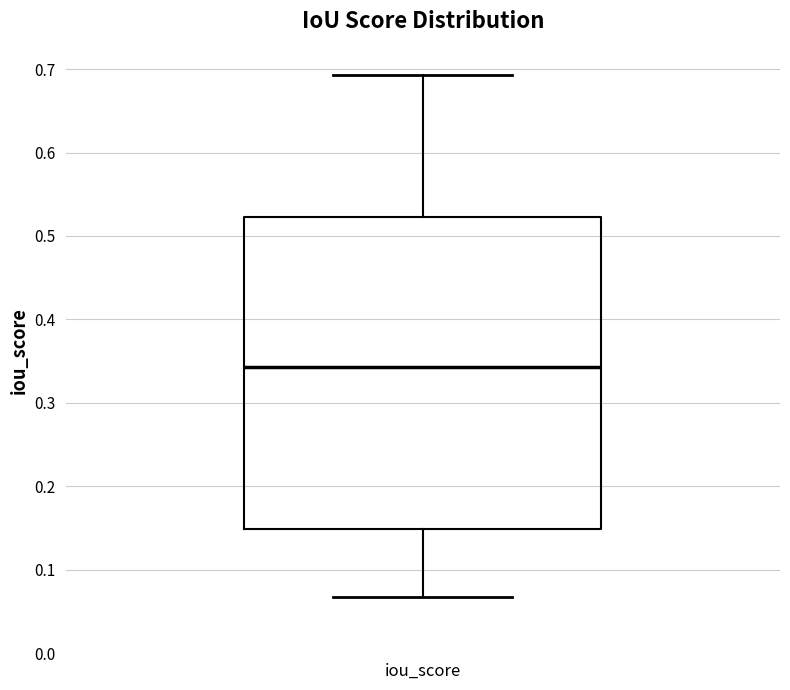

Read this box plot against the y-axis: the position of the median line, the range covered by the box, and the ends of both whiskers. The values are not printed on the chart, so give them approximately, as read against the axis.

median 0.34, box 0.15 to 0.52, whiskers 0.07 to 0.69